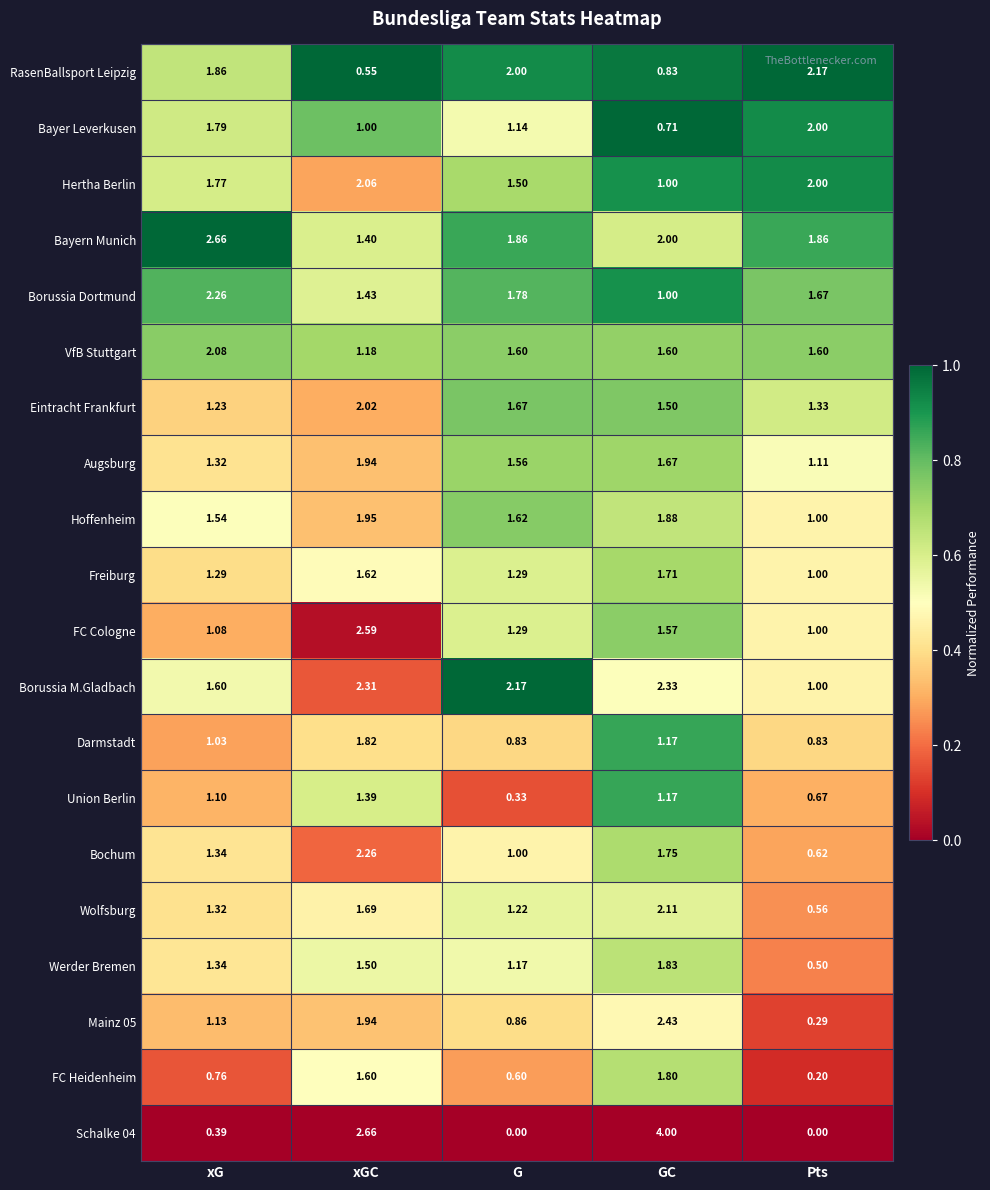

Which label corresponds to the largest value in the chart?

GC